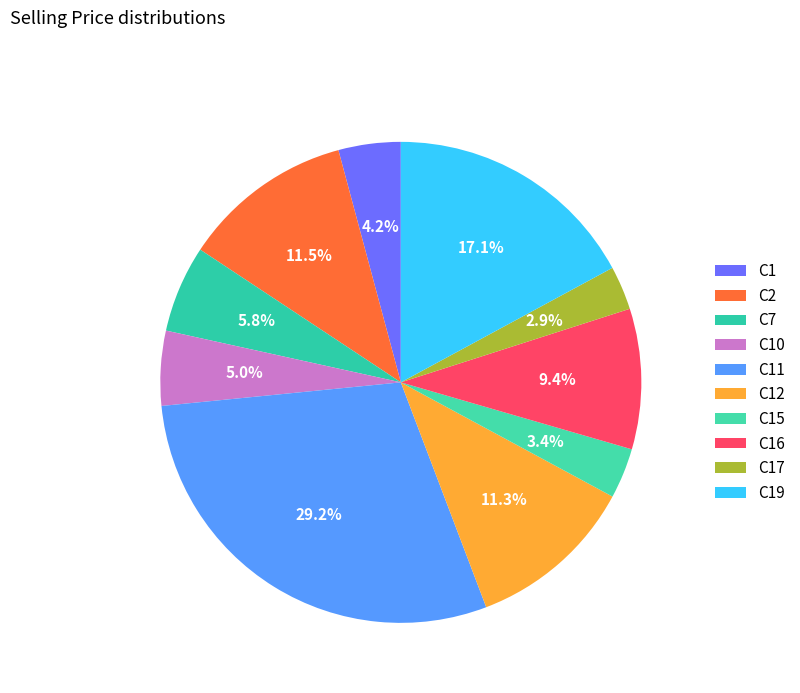

Which category has the smallest portion of the pie?

C17